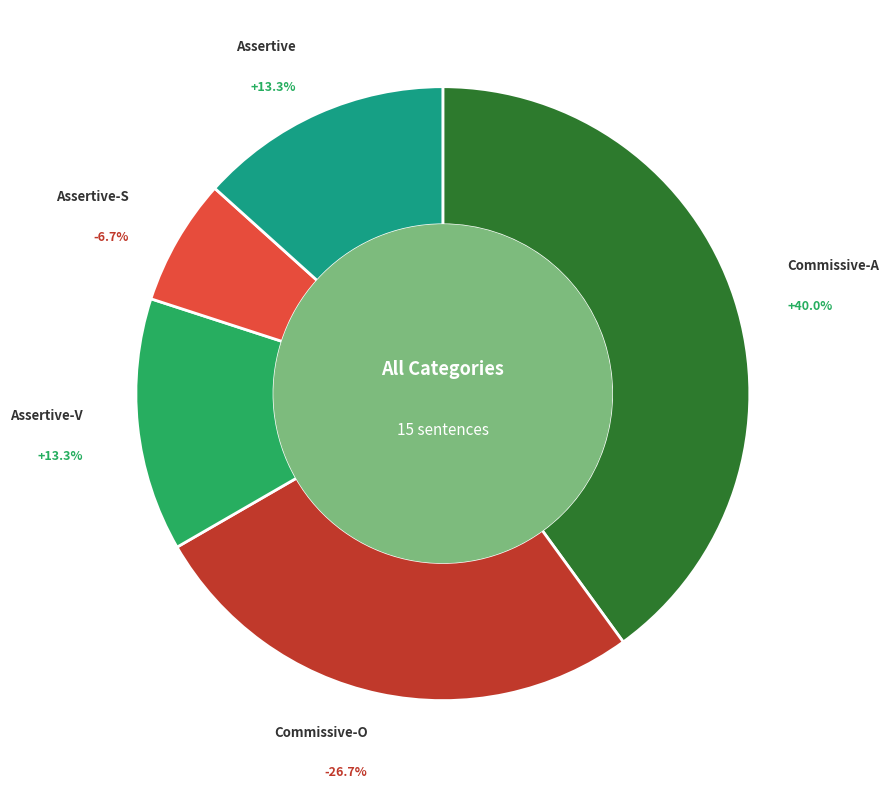

To the nearest percent, what is the average slice percentage?

20%